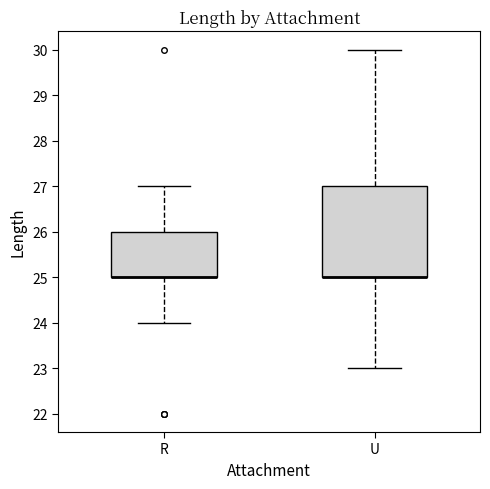

Comparing the boxes themselves (not the whiskers), which one is the tallest?

U